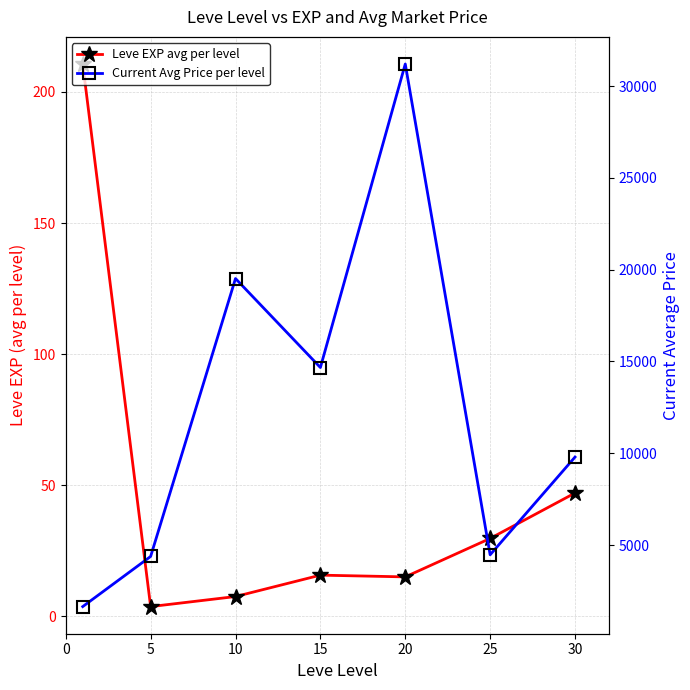

Rank the categories by Current Avg Price per level value from highest to lowest.

20, 10, 15, 30, 25, 5, 0